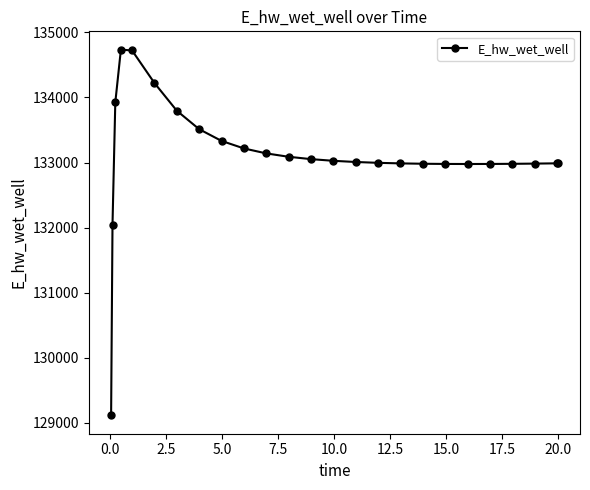

True or false: the data has more than 0 interior local peaks.

True